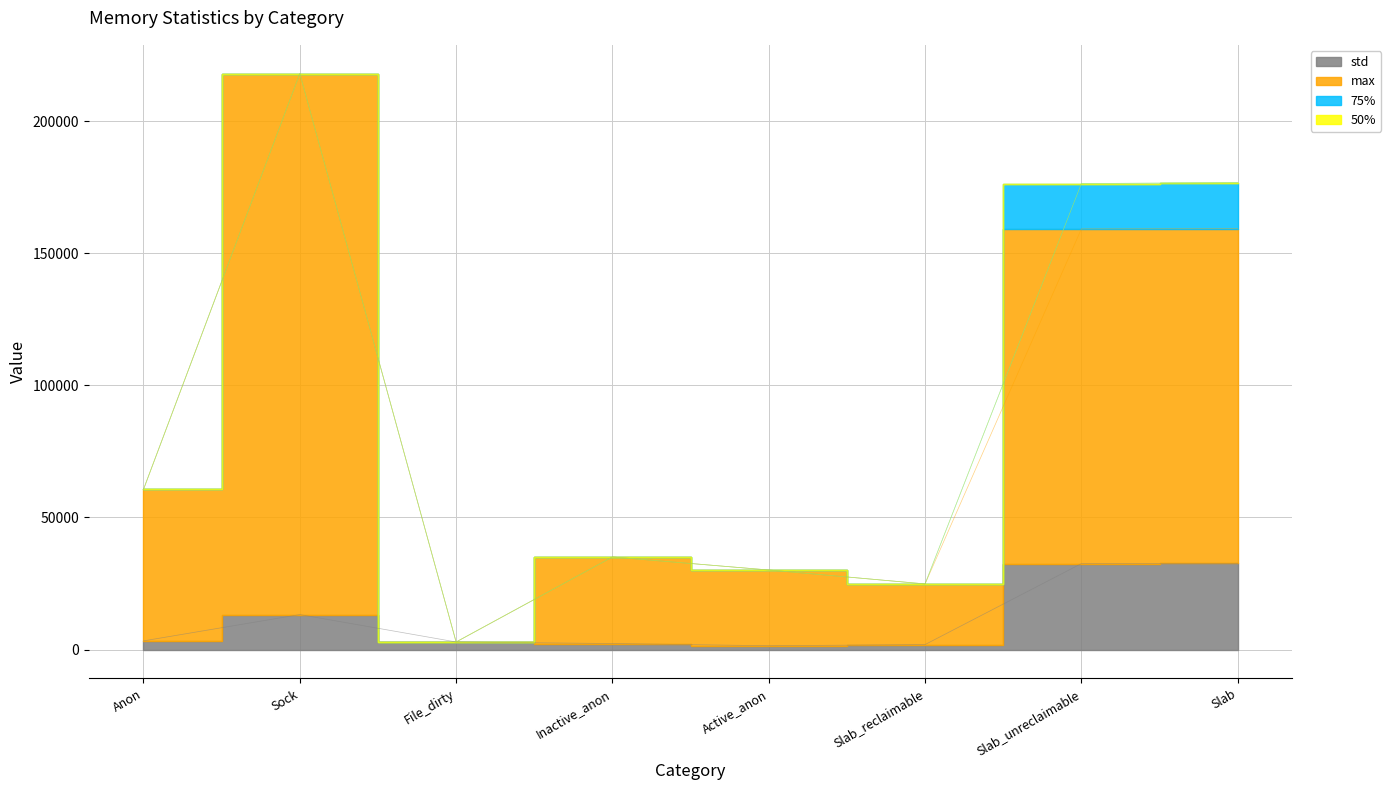

How many values in the std series are below 3278?

4